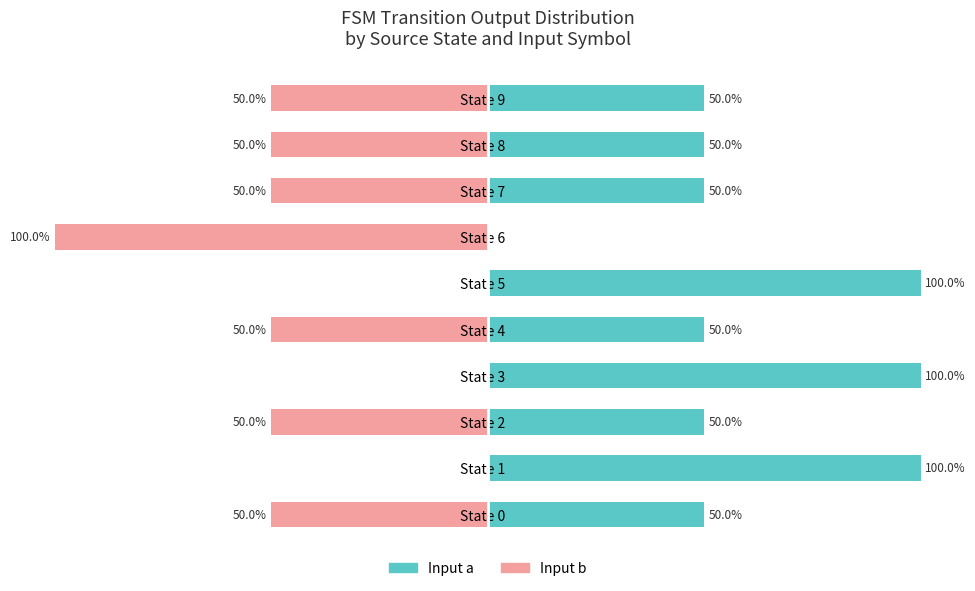

How many groups of bars are there?

10